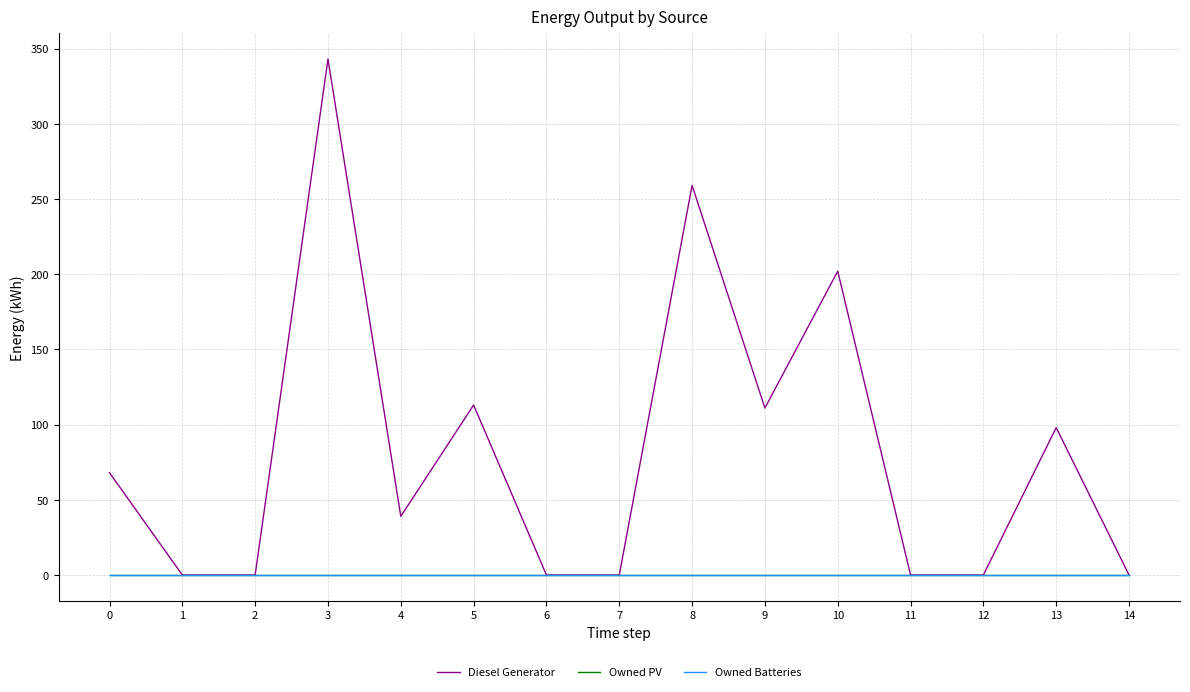

What is the spread (max minus min) of values at 3?

343